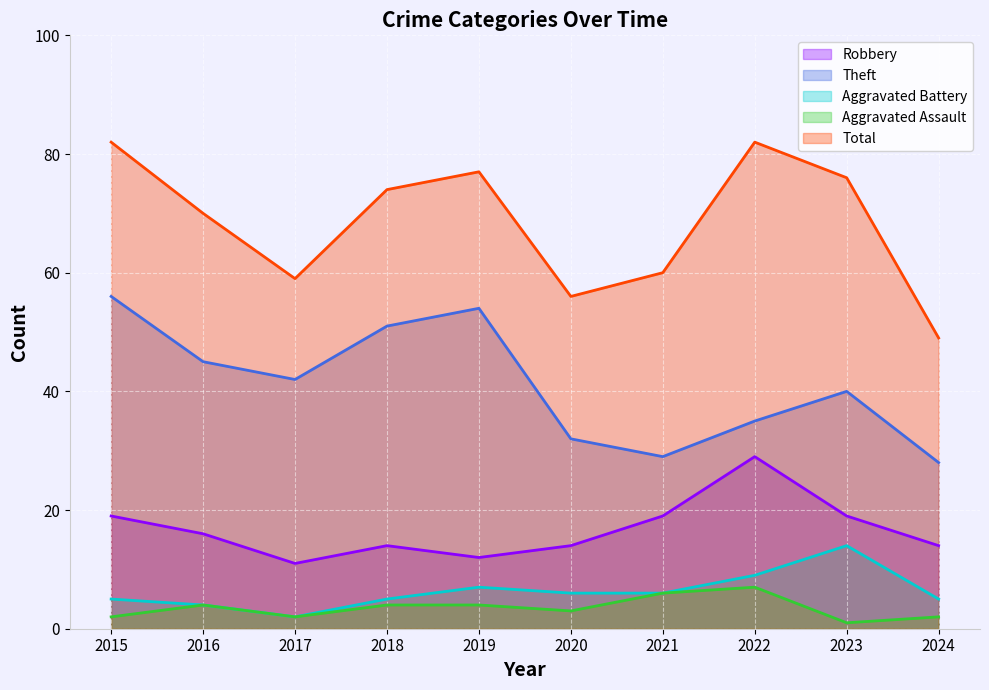

In Aggravated Assault, how many points are lower than both neighbors (excluding endpoints)?

3